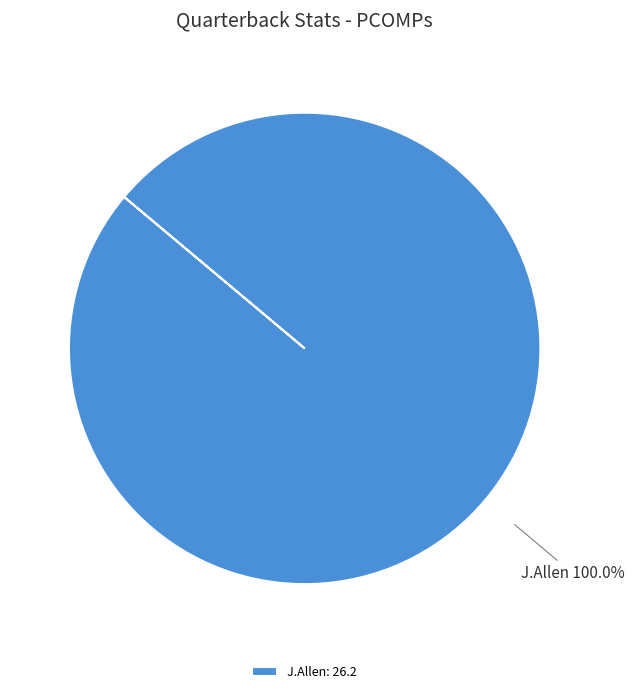

Is there any slice that represents more than half of the pie?

Yes